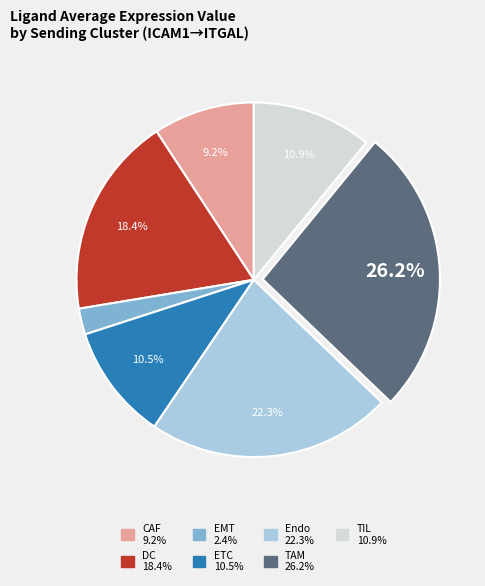

What is the total percentage of TAM and DC?

44.6%